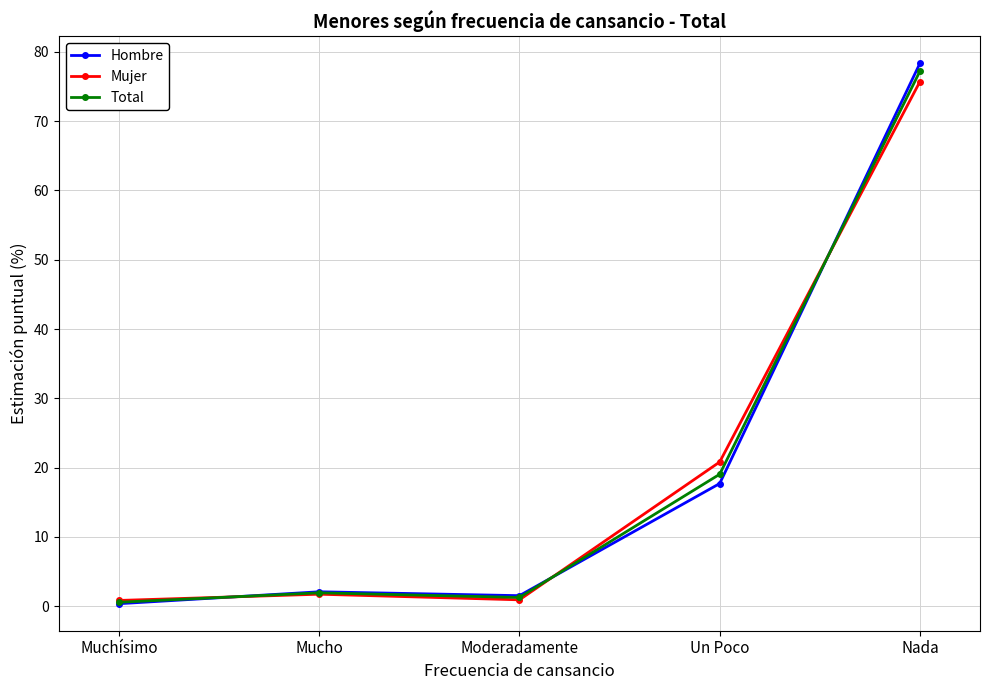

At which category is the sum across all series the highest?

Nada